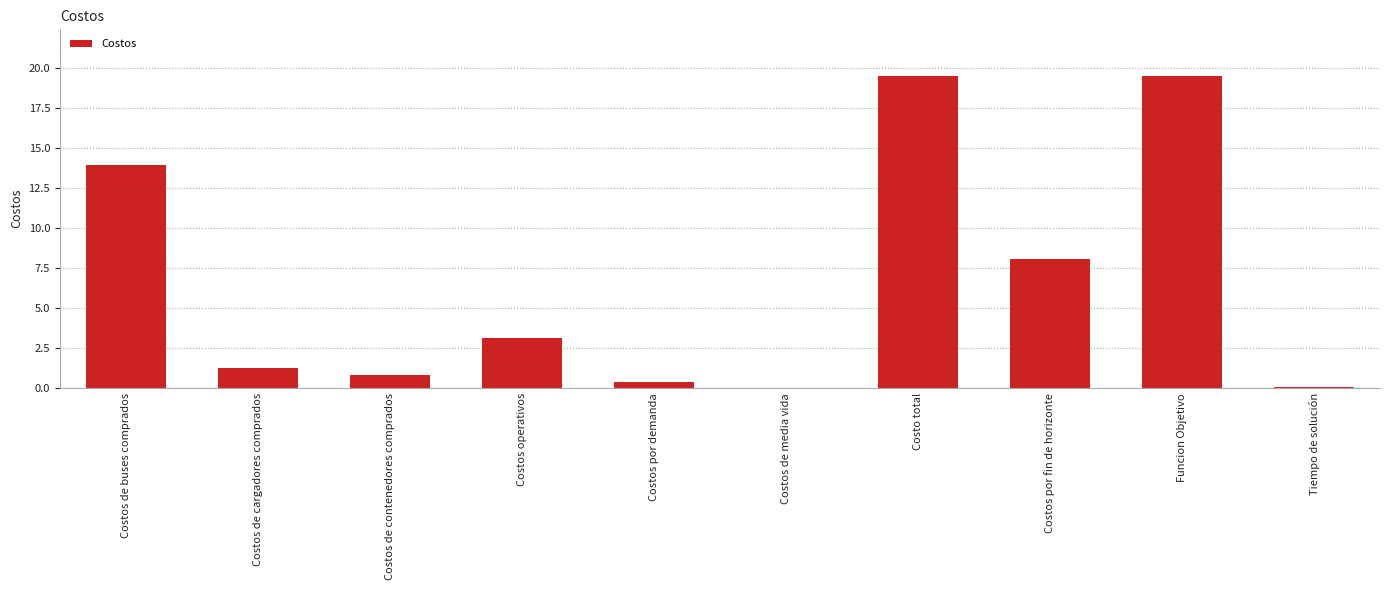

The chart shows a value of 12.2 at Costos por fin de horizonte. True or false?

False